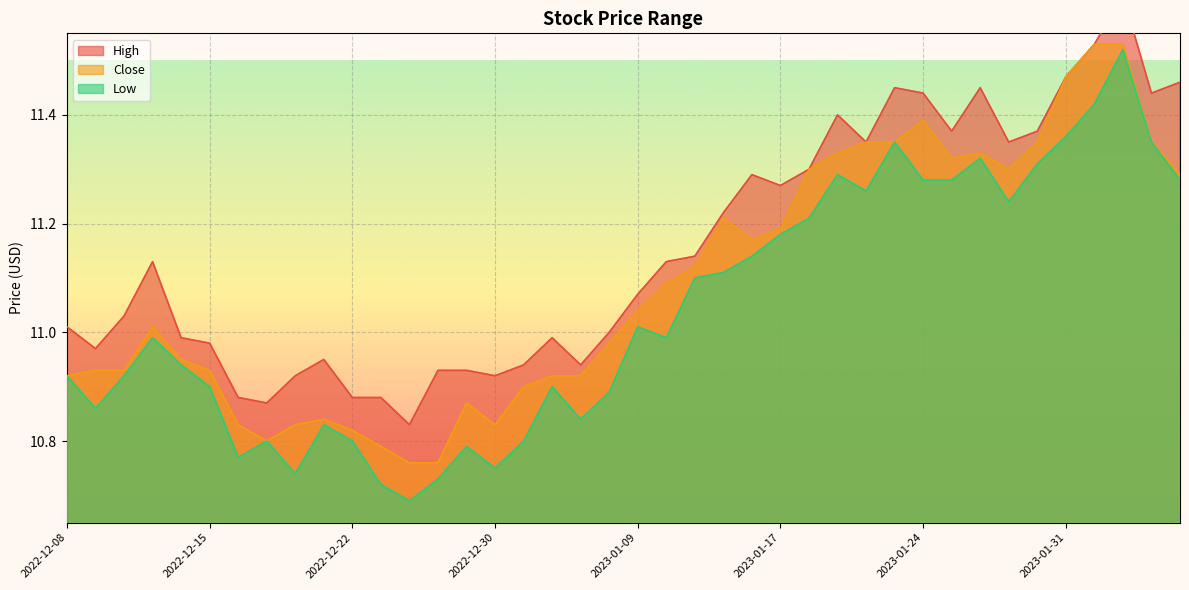

Rank the series by their average value, from highest to lowest.

High, Close, Low